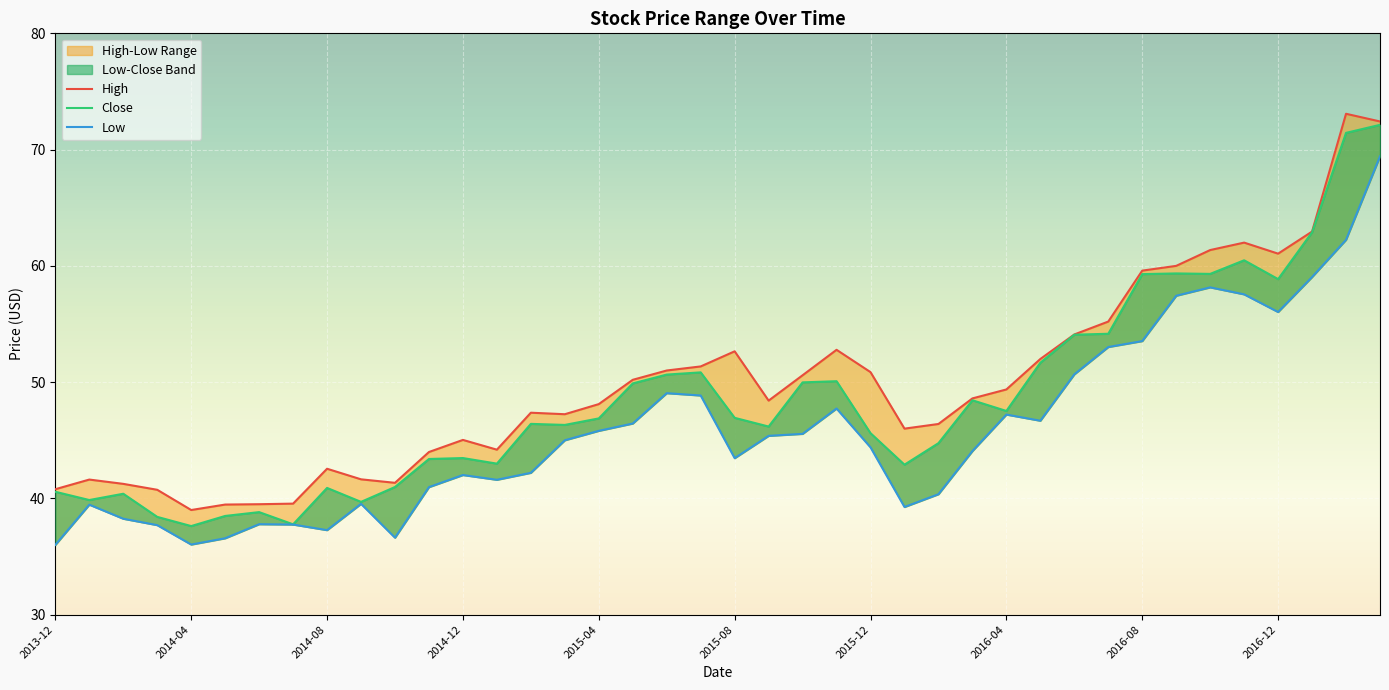

What is the label of the 25th point from the right?

2015-03-01